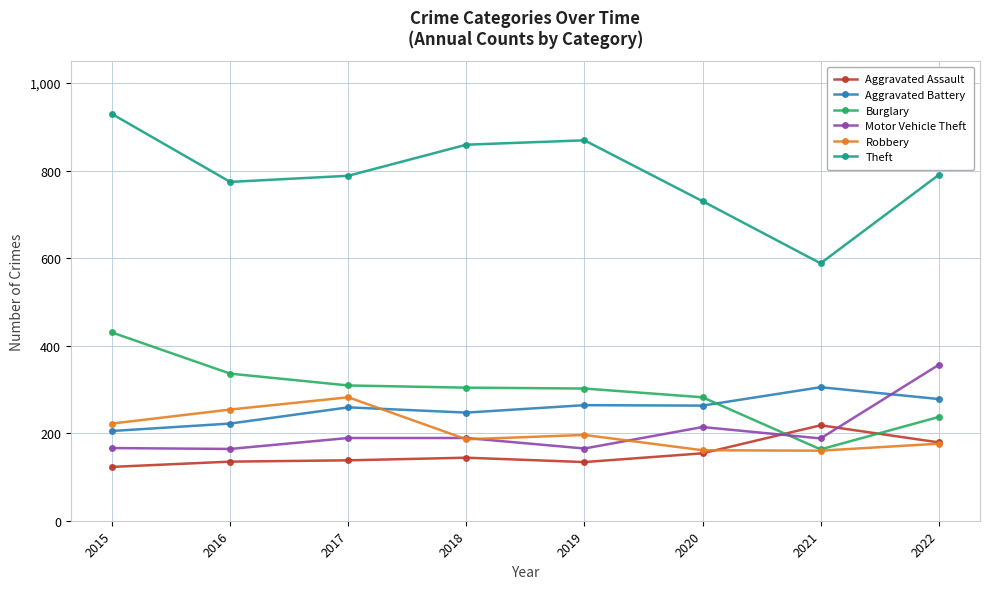

What is the value of the Theft point at the 5th from the left?

869